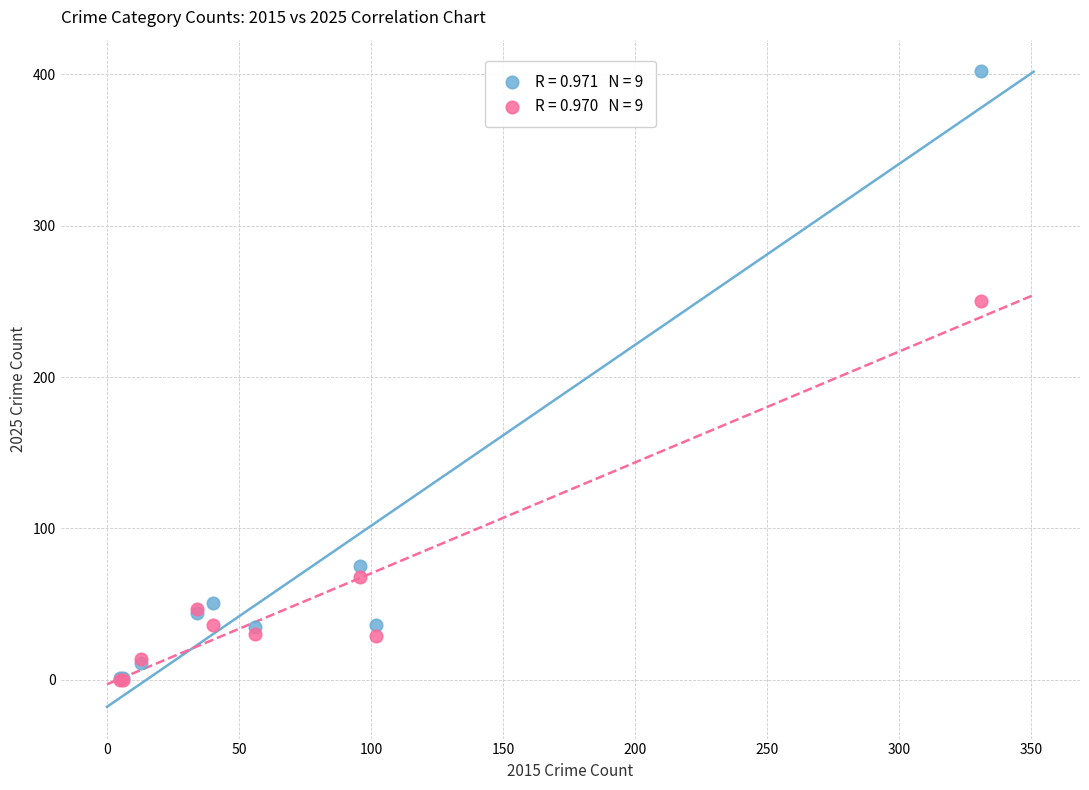

Across all series, what Y value is closest to 201?

250